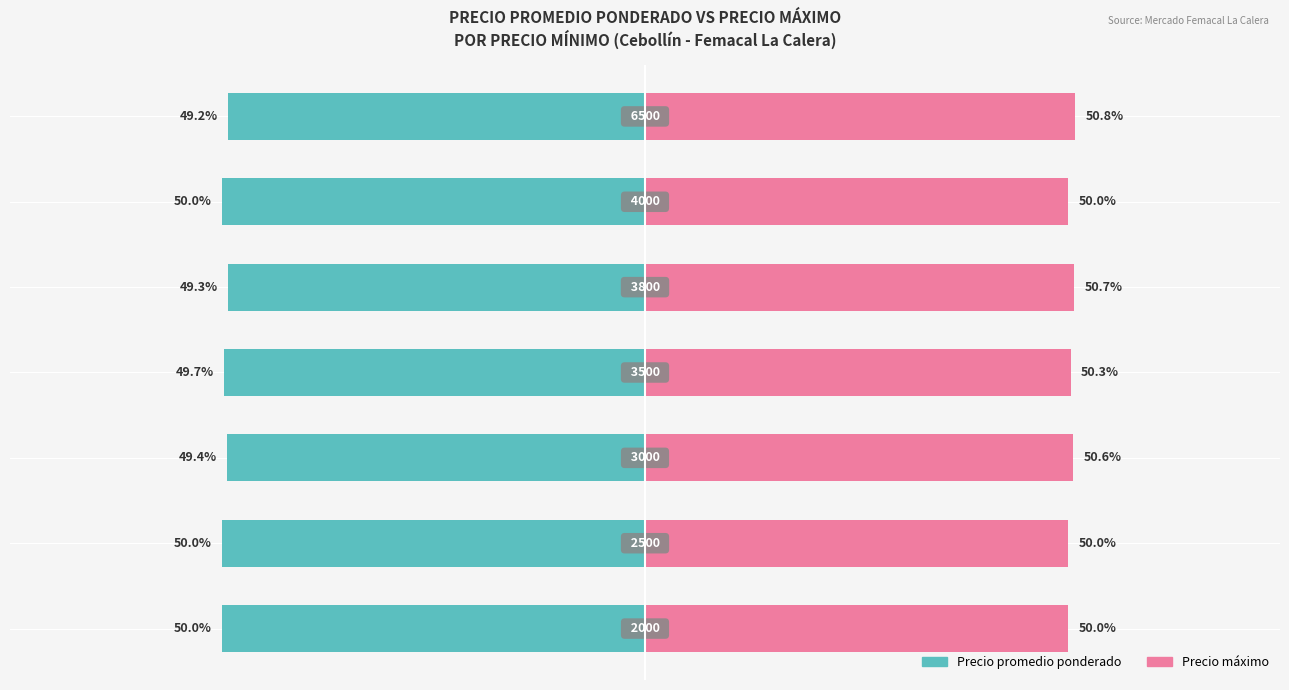

What is the value of the Precio máximo bar at the 7th from the left?

50.8